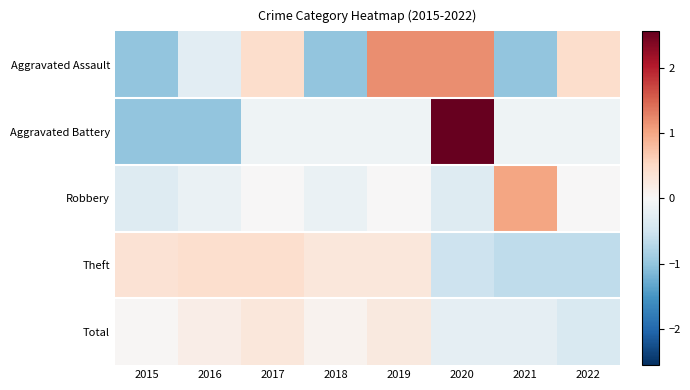

Reading left to right, what are all the values shown in this chart?

Aggravated Assault: 2015=-1.0	2016=-0.3	2017=0.5	2018=-1.0	2019=1.2	2020=1.2	2021=-1.0	2022=0.5
Aggravated Battery: 2015=-1.0	2016=-1.0	2017=-0.1	2018=-0.1	2019=-0.1	2020=2.6	2021=-0.1	2022=-0.1
Robbery: 2015=-0.3	2016=-0.2	2017=0.0	2018=-0.2	2019=0.0	2020=-0.3	2021=1.0	2022=0.0
Theft: 2015=0.4	2016=0.4	2017=0.4	2018=0.3	2019=0.3	2020=-0.5	2021=-0.7	2022=-0.7
Total: 2015=0.0	2016=0.2	2017=0.3	2018=0.1	2019=0.3	2020=-0.2	2021=-0.2	2022=-0.4